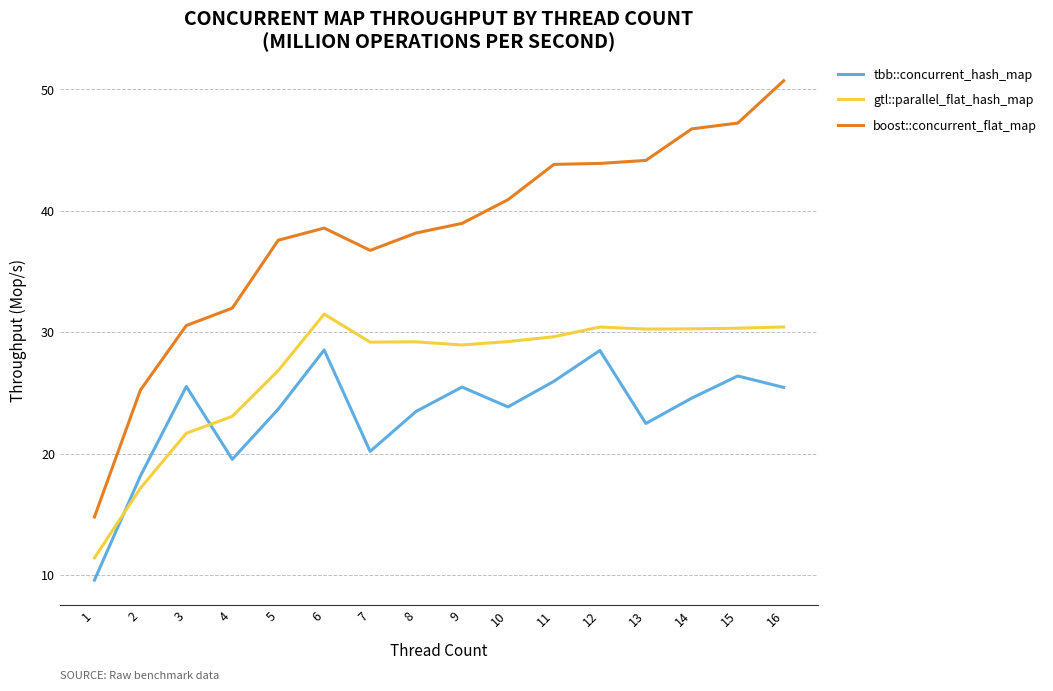

What is the difference between the maximum and minimum values in the boost::concurrent_flat_map series?

35.9